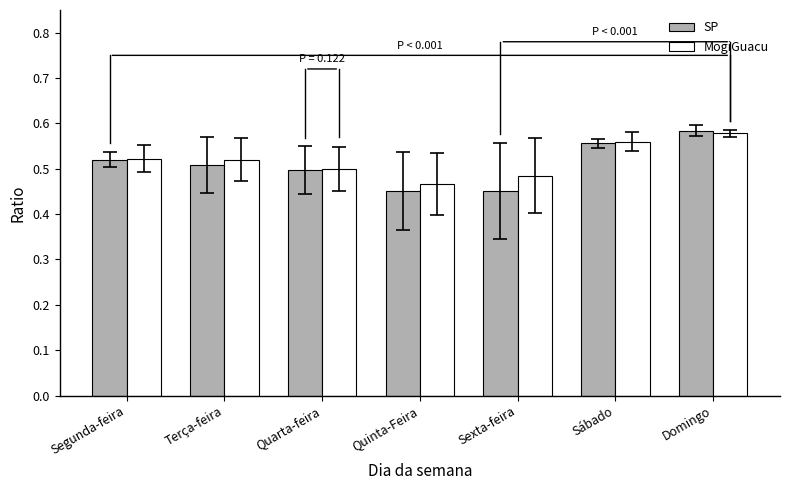

What position from the right is Sexta-feira?

3